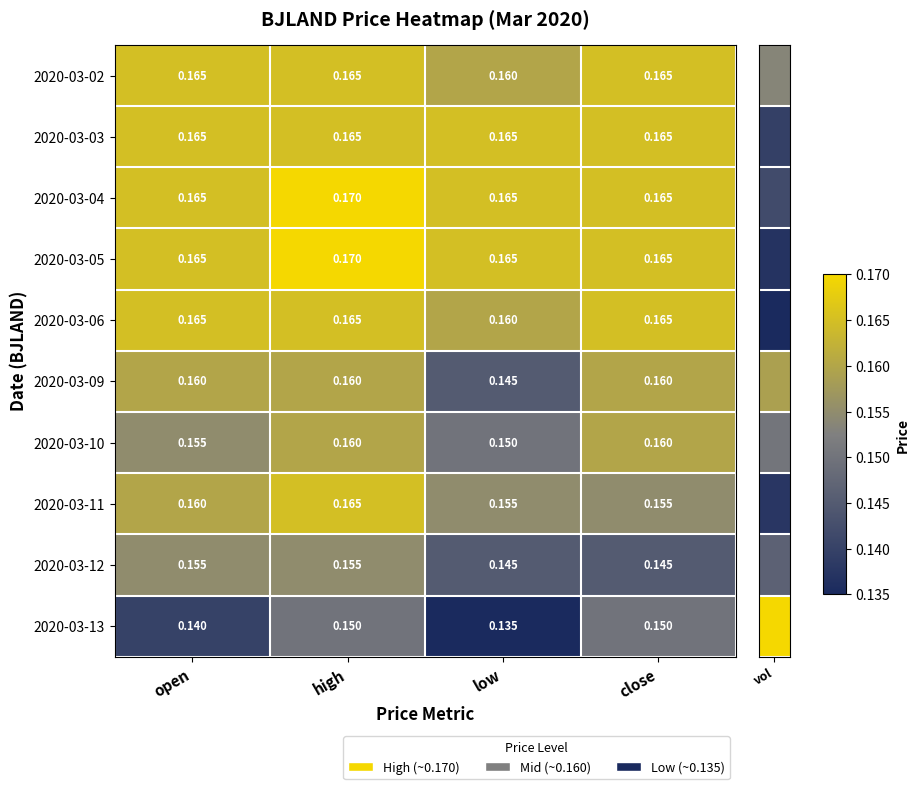

Which label corresponds to the smallest value in the chart?

low